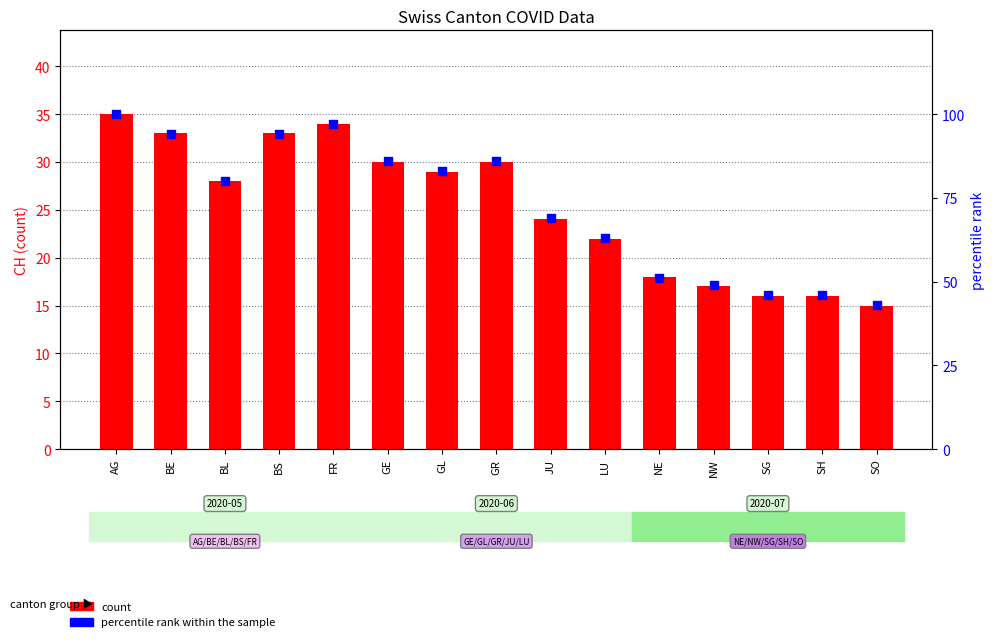

Is the value of percentile rank within the sample at BS greater than the value of count at NW?

Yes